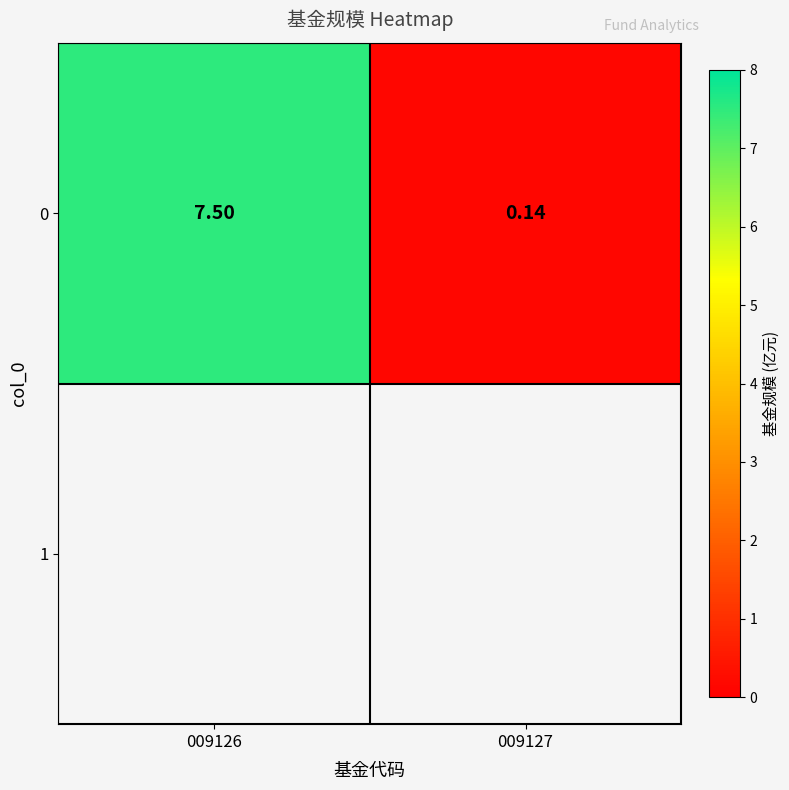

How many data points does each series have?

2